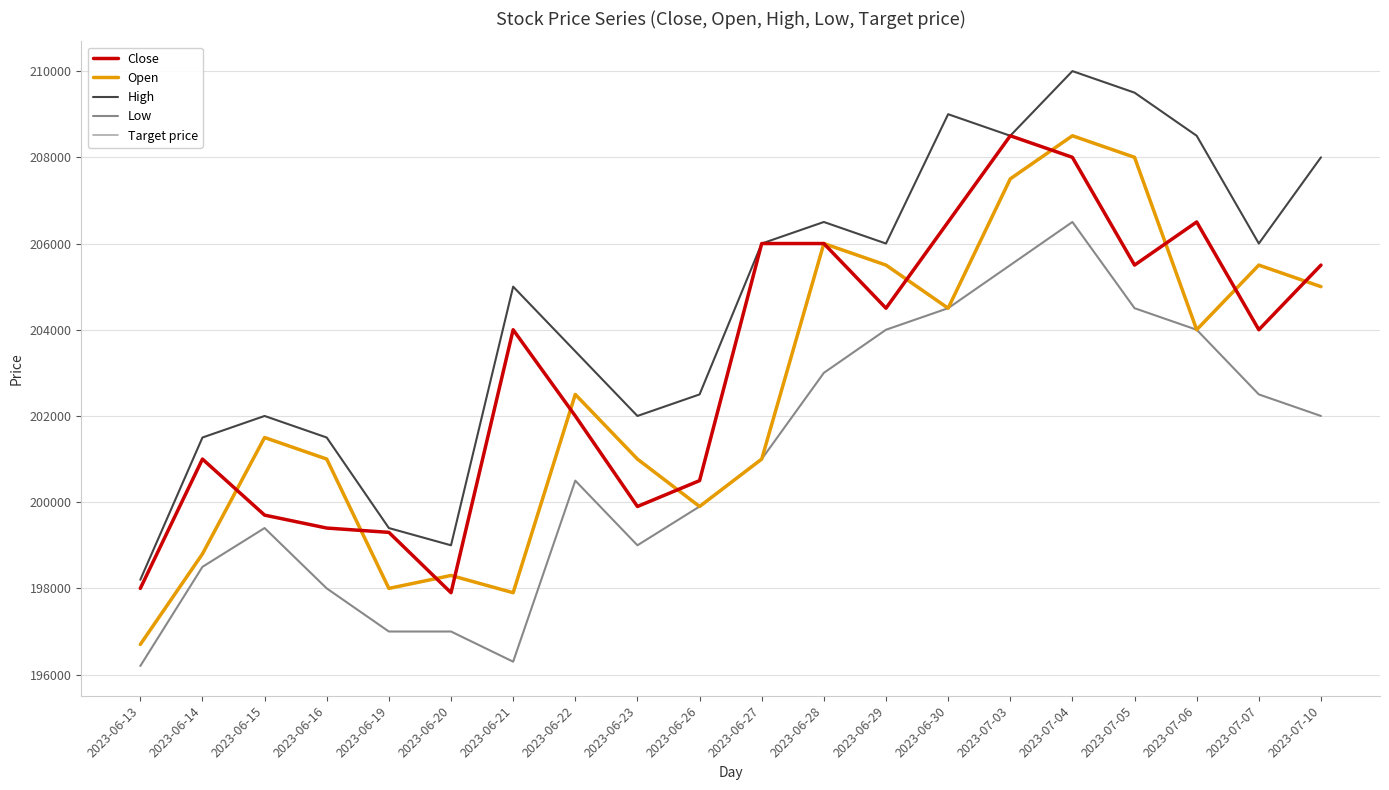

Does the chart display data point markers on the line(s)?

No